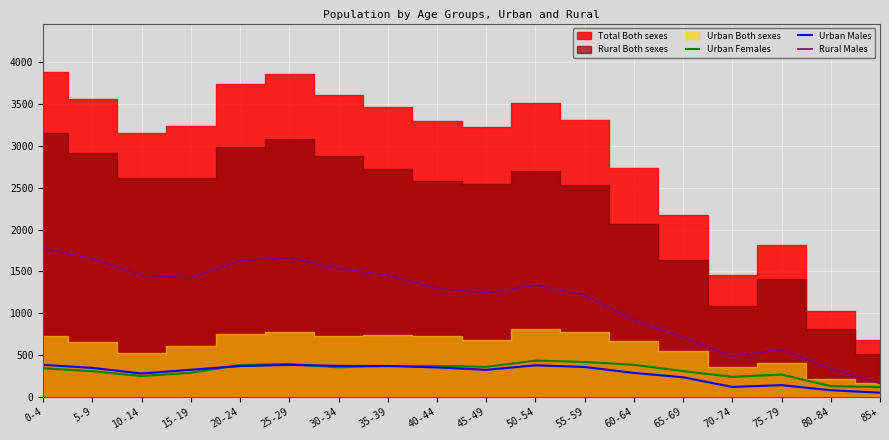

What is the highest value of the Urban Females series?

434